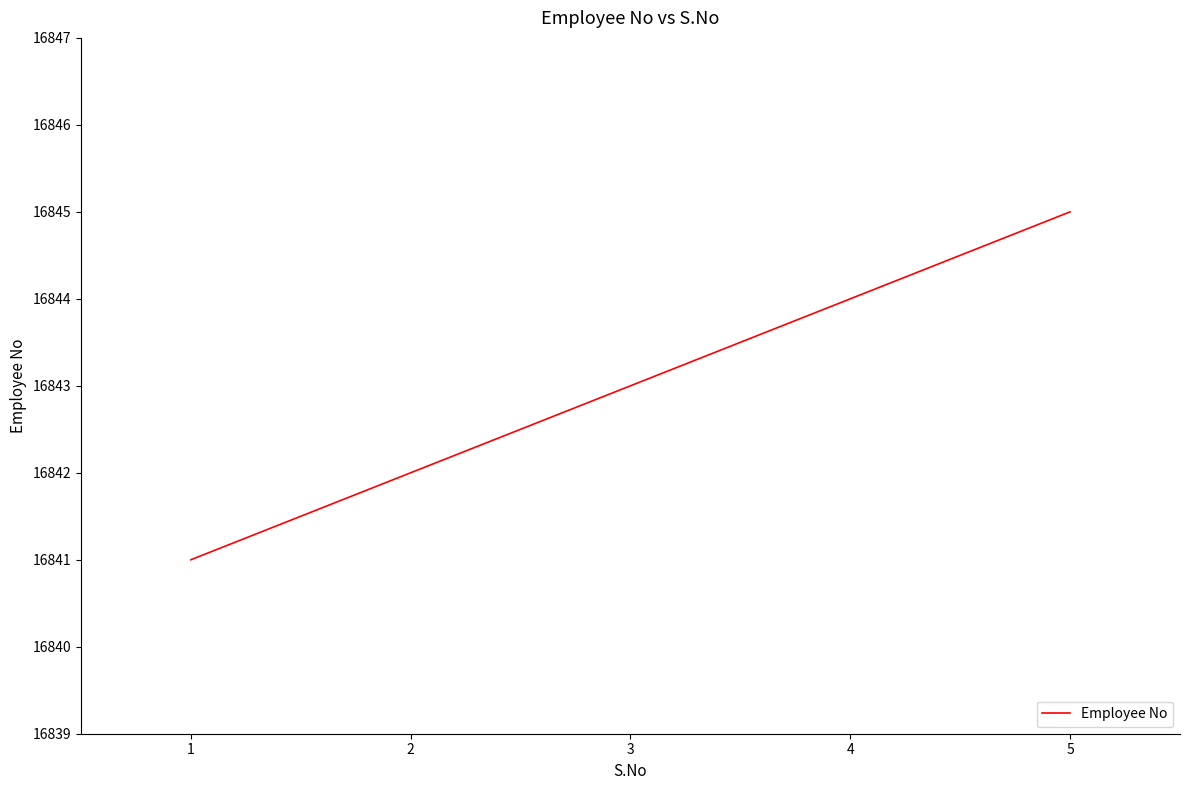

At which label is the value closest to 16843?

3